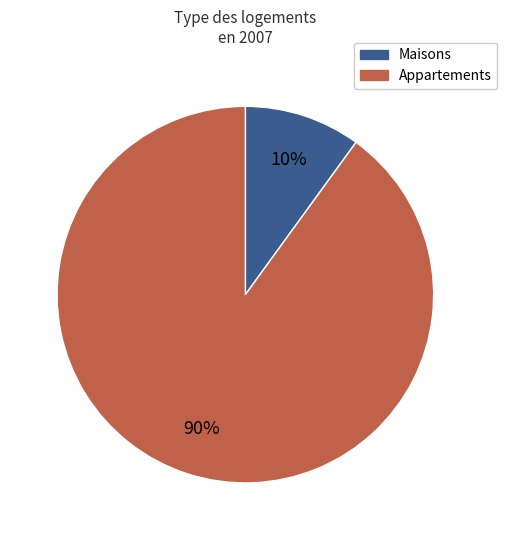

Does any single category account for the majority?

Yes